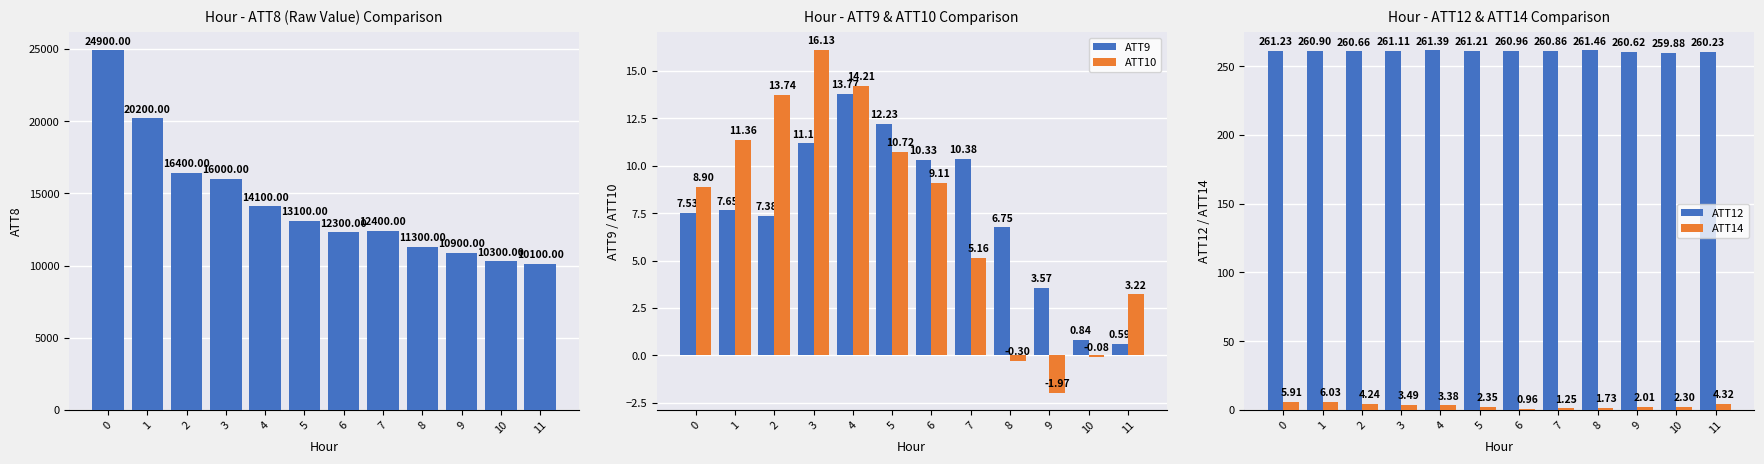

What is the difference between the second highest and second lowest values in the ATT8 series?

9900.0